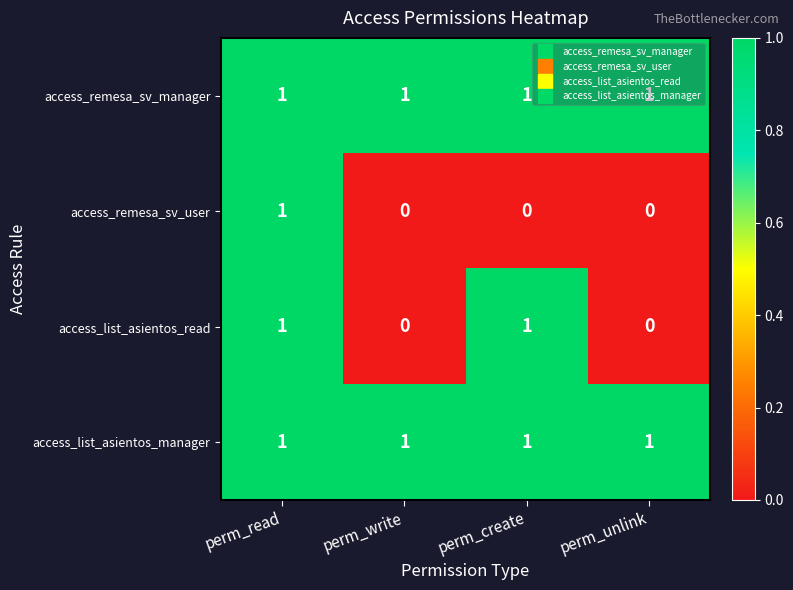

True or false: access_remesa_sv_user has a value of 1 at perm_read.

True